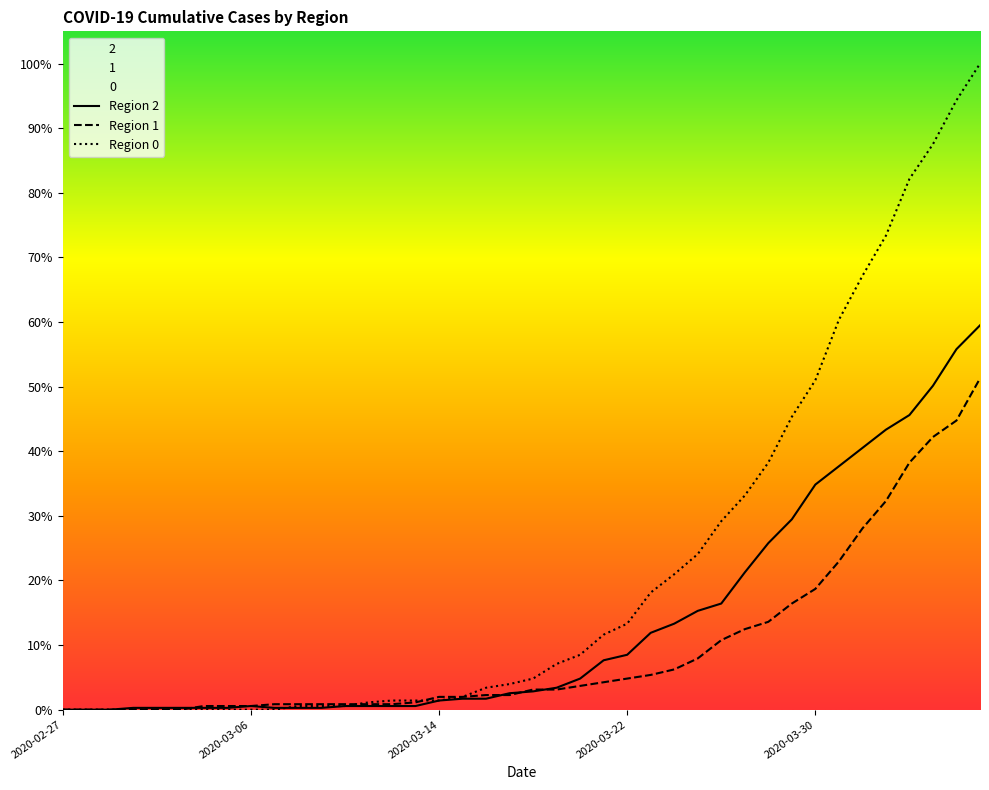

Does the chart have visible grid lines?

No